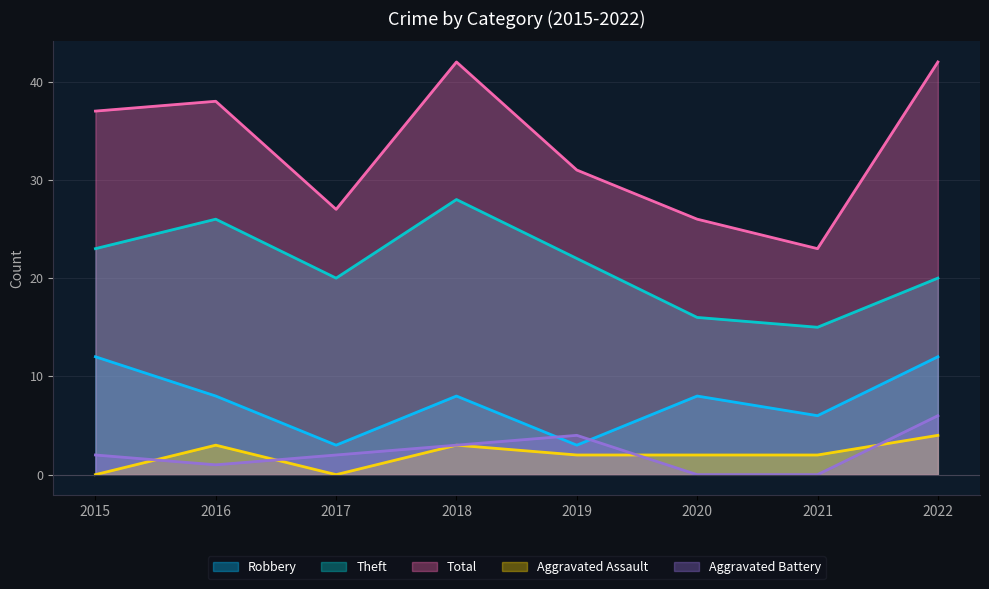

Reading right to left, list all the values displayed in this chart.

Robbery: 2022=12	2021=6	2020=8	2019=3	2018=8	2017=3	2016=8	2015=12
Theft: 2022=20	2021=15	2020=16	2019=22	2018=28	2017=20	2016=26	2015=23
Total: 2022=42	2021=23	2020=26	2019=31	2018=42	2017=27	2016=38	2015=37
Aggravated Assault: 2022=4	2021=2	2020=2	2019=2	2018=3	2017=0	2016=3	2015=0
Aggravated Battery: 2022=6	2021=0	2020=0	2019=4	2018=3	2017=2	2016=1	2015=2